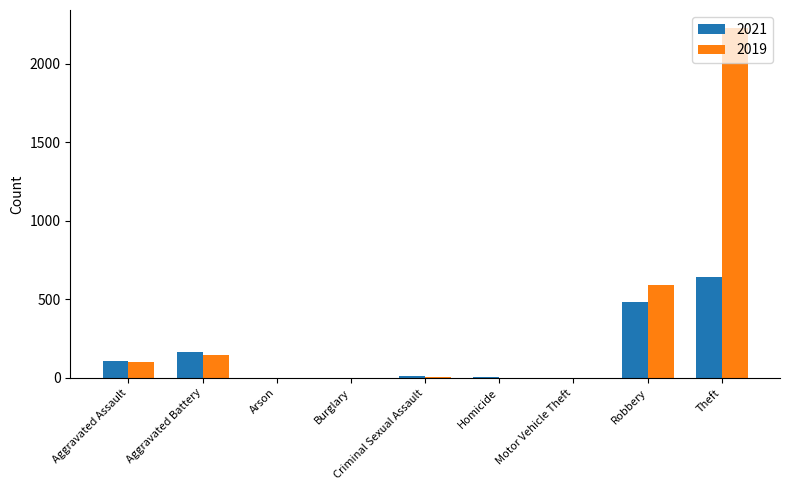

What is the sum of the 2021 values at Robbery and Criminal Sexual Assault?

498